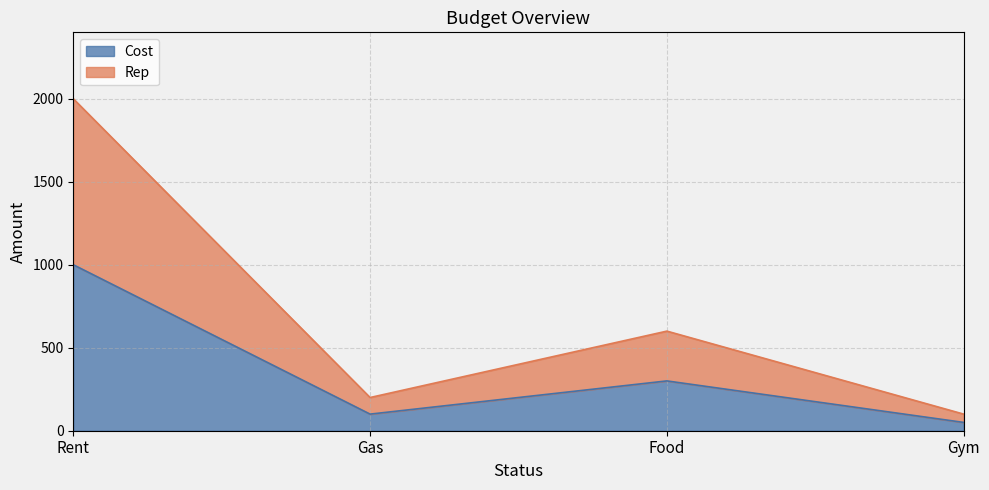

What are all the series names shown in the legend?

Cost, Rep